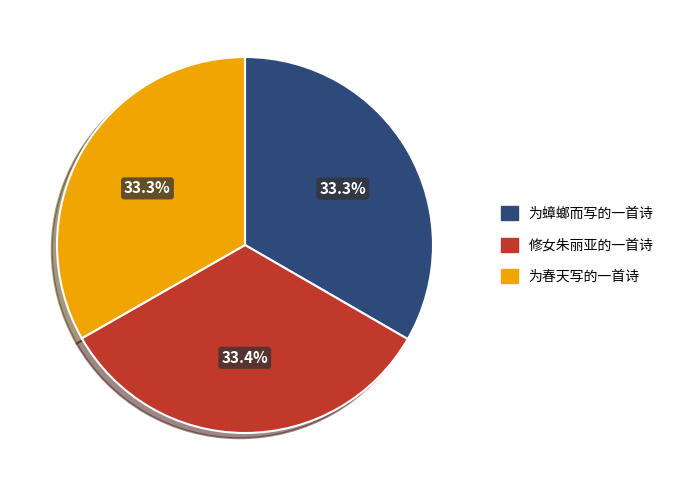

To the nearest percent, what is the average slice percentage?

33%